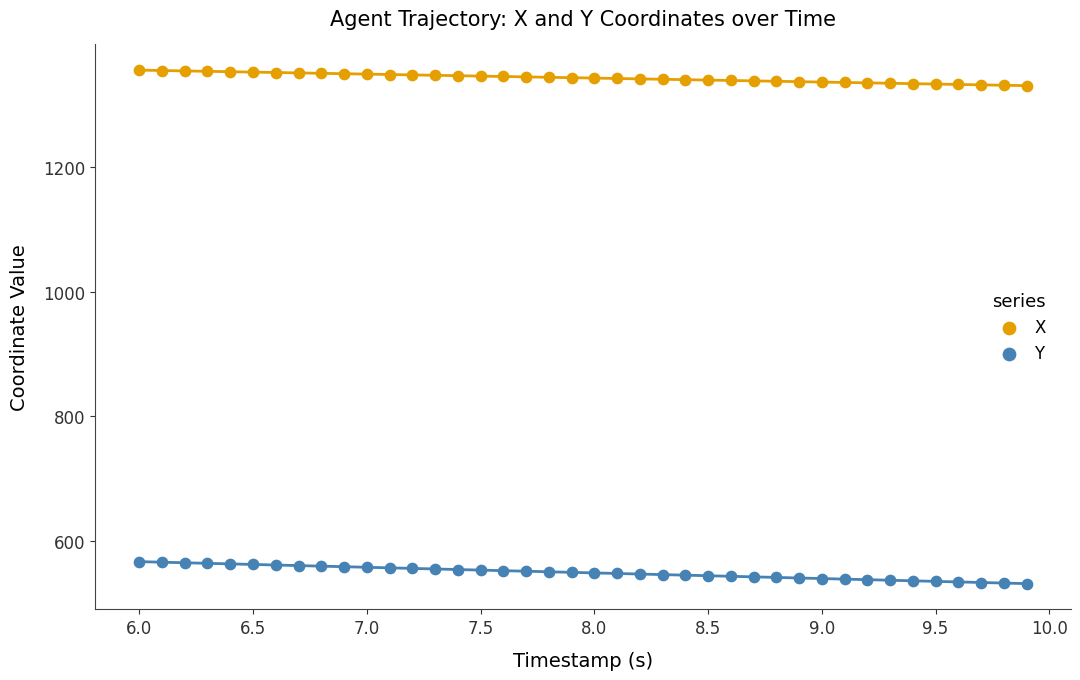

Across all data points, what is the range of Y values (max minus min)?

825.2